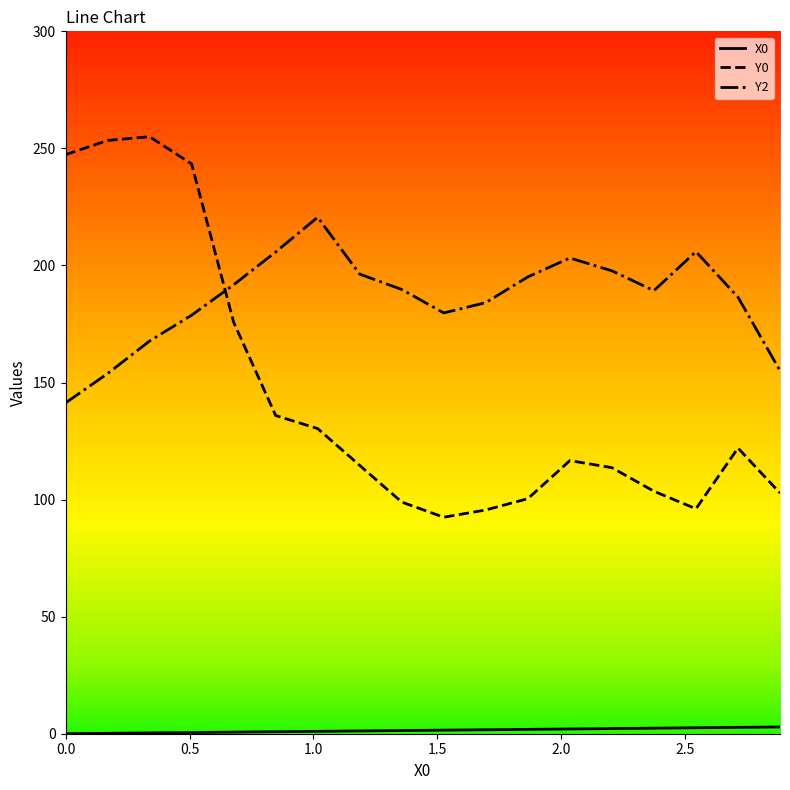

Is this an area chart (filled region under the line)?

No